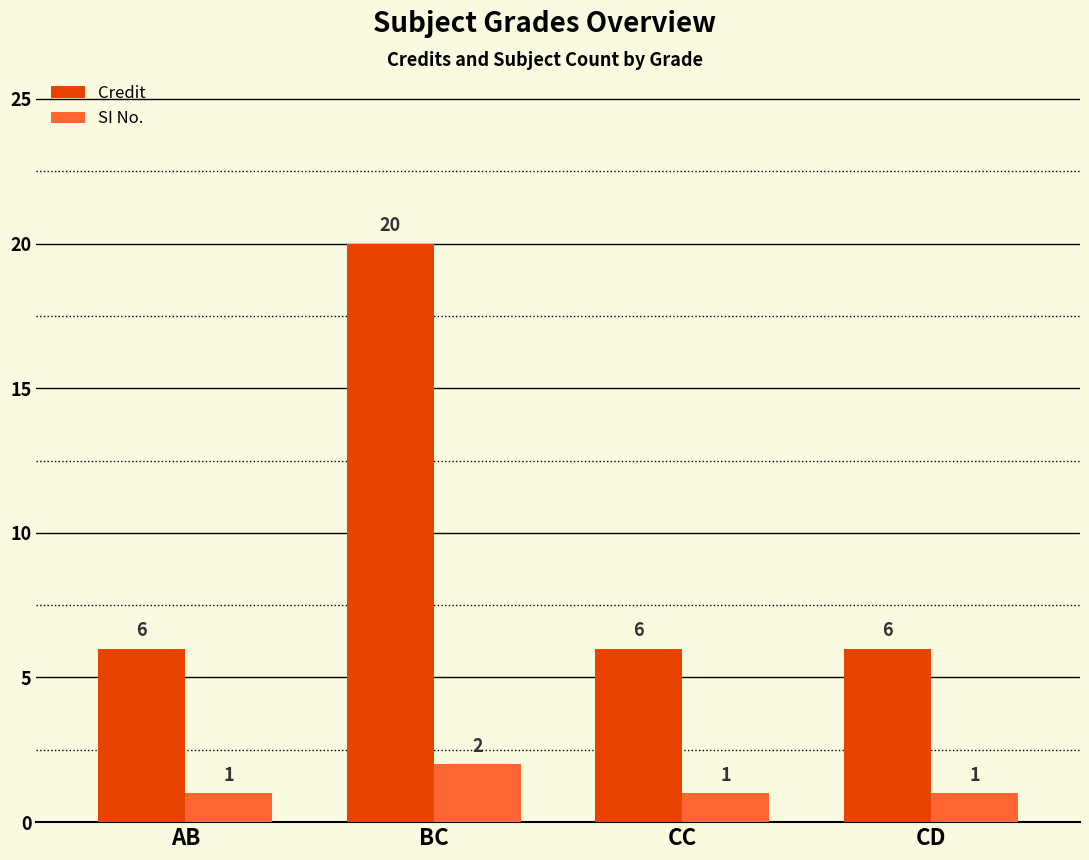

Does the chart contain any negative values?

No